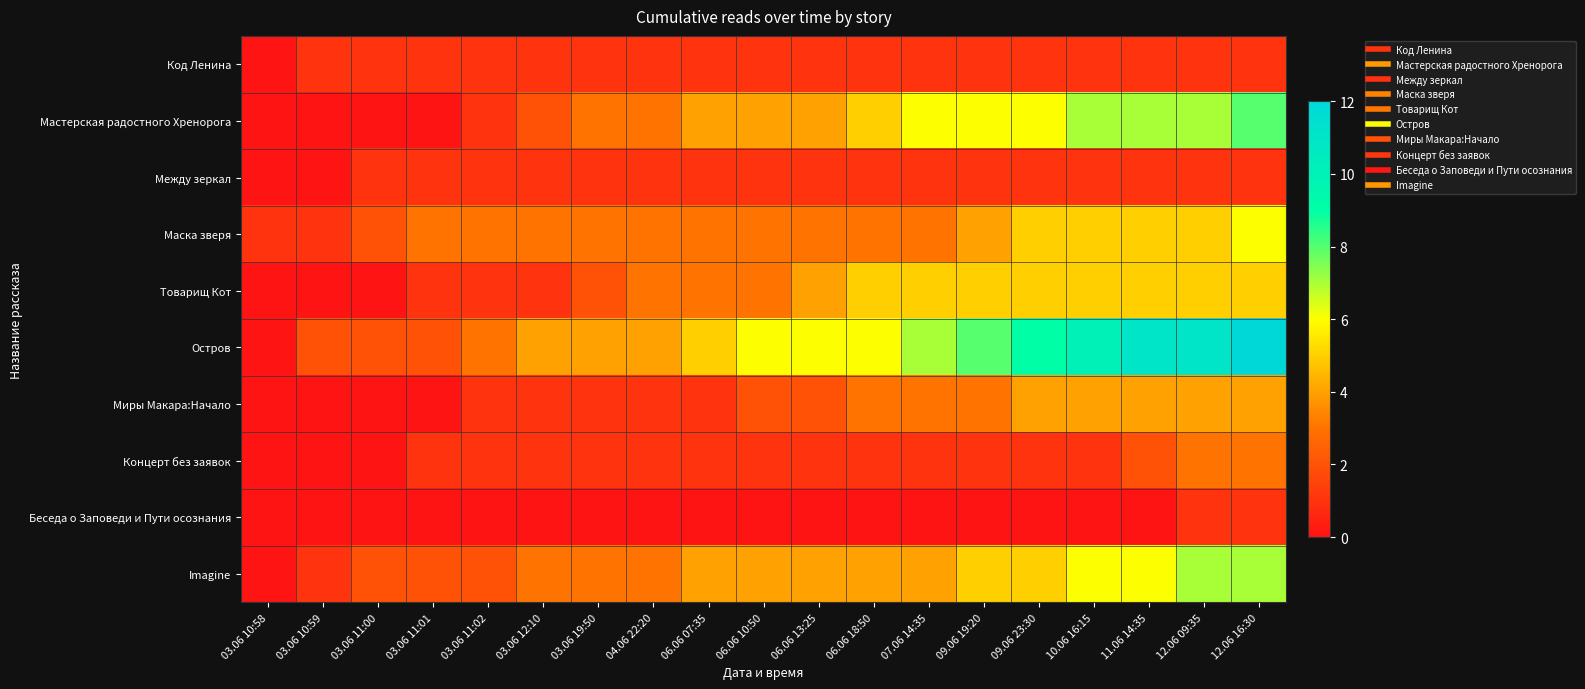

Reading left to right, list all the values displayed in this chart.

Код Ленина: 03.06 10:58=0	03.06 10:59=1	03.06 11:00=1	03.06 11:01=1	03.06 11:02=1	03.06 12:10=1	03.06 19:50=1	04.06 22:20=1	06.06 07:35=1	06.06 10:50=1	06.06 13:25=1	06.06 18:50=1	07.06 14:35=1	09.06 19:20=1	09.06 23:30=1	10.06 16:15=1	11.06 14:35=1	12.06 09:35=1	12.06 16:30=1
Мастерская радостного Хренорога: 03.06 10:58=0	03.06 10:59=0	03.06 11:00=0	03.06 11:01=0	03.06 11:02=1	03.06 12:10=2	03.06 19:50=3	04.06 22:20=3	06.06 07:35=4	06.06 10:50=4	06.06 13:25=4	06.06 18:50=5	07.06 14:35=6	09.06 19:20=6	09.06 23:30=6	10.06 16:15=7	11.06 14:35=7	12.06 09:35=7	12.06 16:30=8
Между зеркал: 03.06 10:58=0	03.06 10:59=0	03.06 11:00=1	03.06 11:01=1	03.06 11:02=1	03.06 12:10=1	03.06 19:50=1	04.06 22:20=1	06.06 07:35=1	06.06 10:50=1	06.06 13:25=1	06.06 18:50=1	07.06 14:35=1	09.06 19:20=1	09.06 23:30=1	10.06 16:15=1	11.06 14:35=1	12.06 09:35=1	12.06 16:30=1
Маска зверя: 03.06 10:58=1	03.06 10:59=1	03.06 11:00=2	03.06 11:01=3	03.06 11:02=3	03.06 12:10=3	03.06 19:50=3	04.06 22:20=3	06.06 07:35=3	06.06 10:50=3	06.06 13:25=3	06.06 18:50=3	07.06 14:35=3	09.06 19:20=4	09.06 23:30=5	10.06 16:15=5	11.06 14:35=5	12.06 09:35=5	12.06 16:30=6
Товарищ Кот: 03.06 10:58=0	03.06 10:59=0	03.06 11:00=0	03.06 11:01=1	03.06 11:02=1	03.06 12:10=1	03.06 19:50=2	04.06 22:20=3	06.06 07:35=3	06.06 10:50=3	06.06 13:25=4	06.06 18:50=5	07.06 14:35=5	09.06 19:20=5	09.06 23:30=5	10.06 16:15=5	11.06 14:35=5	12.06 09:35=5	12.06 16:30=5
Остров: 03.06 10:58=0	03.06 10:59=2	03.06 11:00=2	03.06 11:01=2	03.06 11:02=3	03.06 12:10=4	03.06 19:50=4	04.06 22:20=4	06.06 07:35=5	06.06 10:50=6	06.06 13:25=6	06.06 18:50=6	07.06 14:35=7	09.06 19:20=8	09.06 23:30=9	10.06 16:15=10	11.06 14:35=11	12.06 09:35=11	12.06 16:30=12
Миры Макара:Начало: 03.06 10:58=0	03.06 10:59=0	03.06 11:00=0	03.06 11:01=0	03.06 11:02=1	03.06 12:10=1	03.06 19:50=1	04.06 22:20=1	06.06 07:35=1	06.06 10:50=2	06.06 13:25=2	06.06 18:50=3	07.06 14:35=3	09.06 19:20=3	09.06 23:30=4	10.06 16:15=4	11.06 14:35=4	12.06 09:35=4	12.06 16:30=4
Концерт без заявок: 03.06 10:58=0	03.06 10:59=0	03.06 11:00=0	03.06 11:01=1	03.06 11:02=1	03.06 12:10=1	03.06 19:50=1	04.06 22:20=1	06.06 07:35=1	06.06 10:50=1	06.06 13:25=1	06.06 18:50=1	07.06 14:35=1	09.06 19:20=1	09.06 23:30=1	10.06 16:15=1	11.06 14:35=2	12.06 09:35=3	12.06 16:30=3
Беседа о Заповеди и Пути осознания: 03.06 10:58=0	03.06 10:59=0	03.06 11:00=0	03.06 11:01=0	03.06 11:02=0	03.06 12:10=0	03.06 19:50=0	04.06 22:20=0	06.06 07:35=0	06.06 10:50=0	06.06 13:25=0	06.06 18:50=0	07.06 14:35=0	09.06 19:20=0	09.06 23:30=0	10.06 16:15=0	11.06 14:35=0	12.06 09:35=1	12.06 16:30=1
Imagine: 03.06 10:58=0	03.06 10:59=1	03.06 11:00=2	03.06 11:01=2	03.06 11:02=2	03.06 12:10=3	03.06 19:50=3	04.06 22:20=3	06.06 07:35=4	06.06 10:50=4	06.06 13:25=4	06.06 18:50=4	07.06 14:35=4	09.06 19:20=5	09.06 23:30=5	10.06 16:15=6	11.06 14:35=6	12.06 09:35=7	12.06 16:30=7